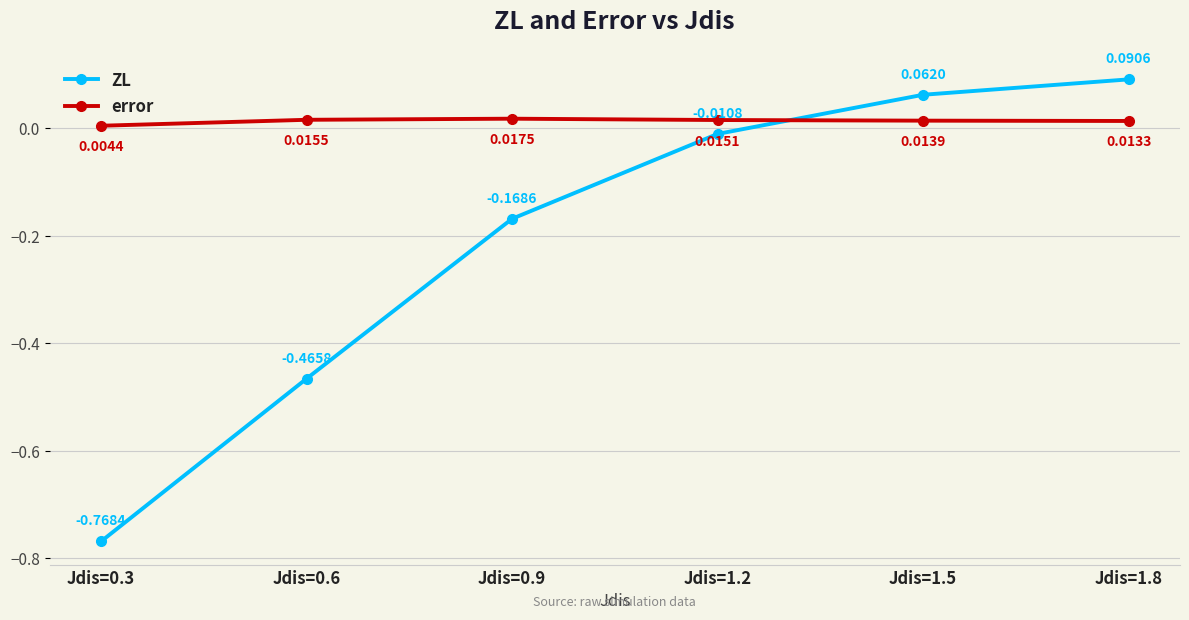

What position from the right is Jdis=0.9?

4